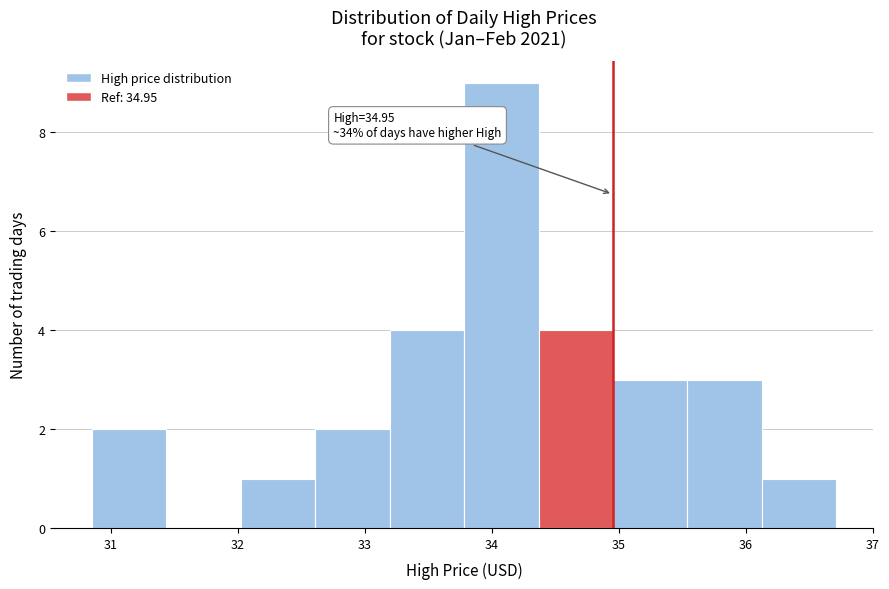

Which range on the x-axis has the tallest bar?

33.8 to 34.4